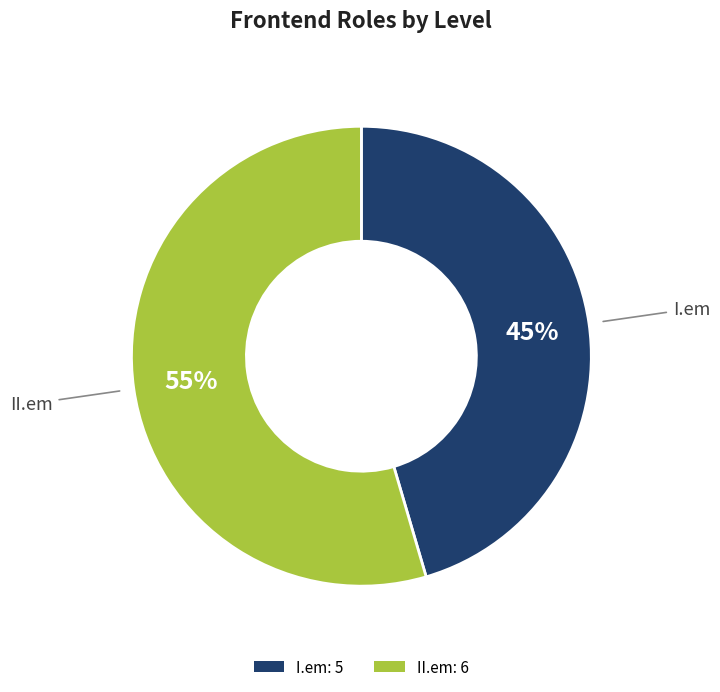

To the nearest percent, what percentage of the pie is II.em: 6?

55%